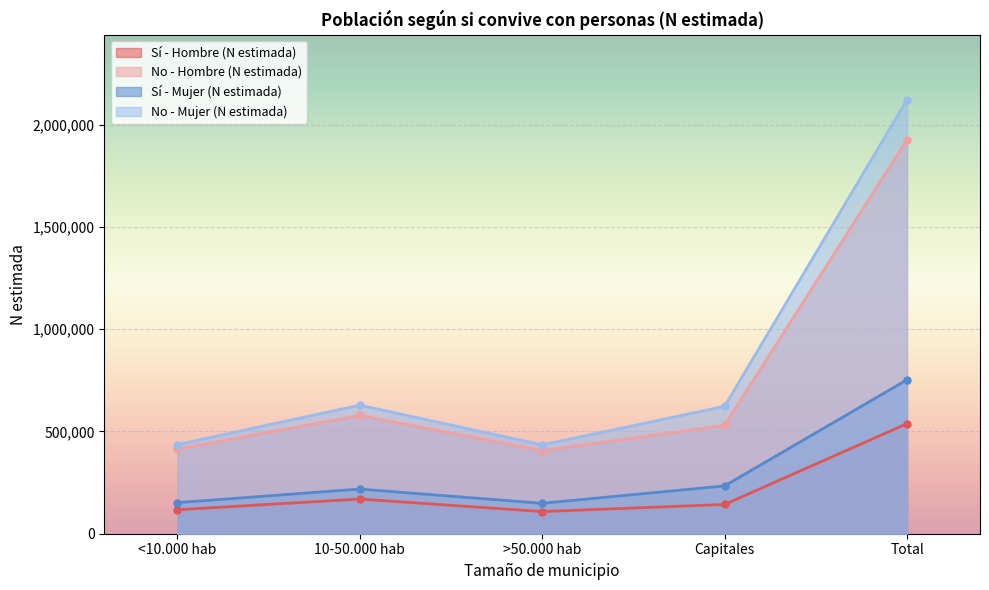

At how many categories does at least one series exceed 1969802?

1